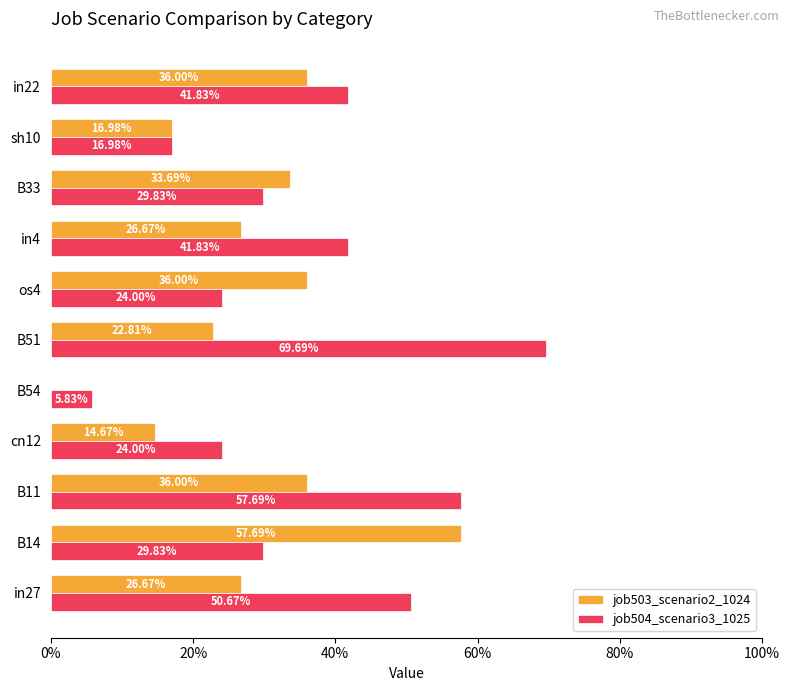

Which series has the largest total across all categories?

job504_scenario3_1025